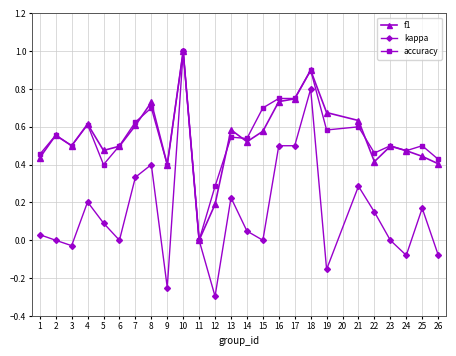

What is the difference between the maximum and minimum values in the f1 series?

1.0